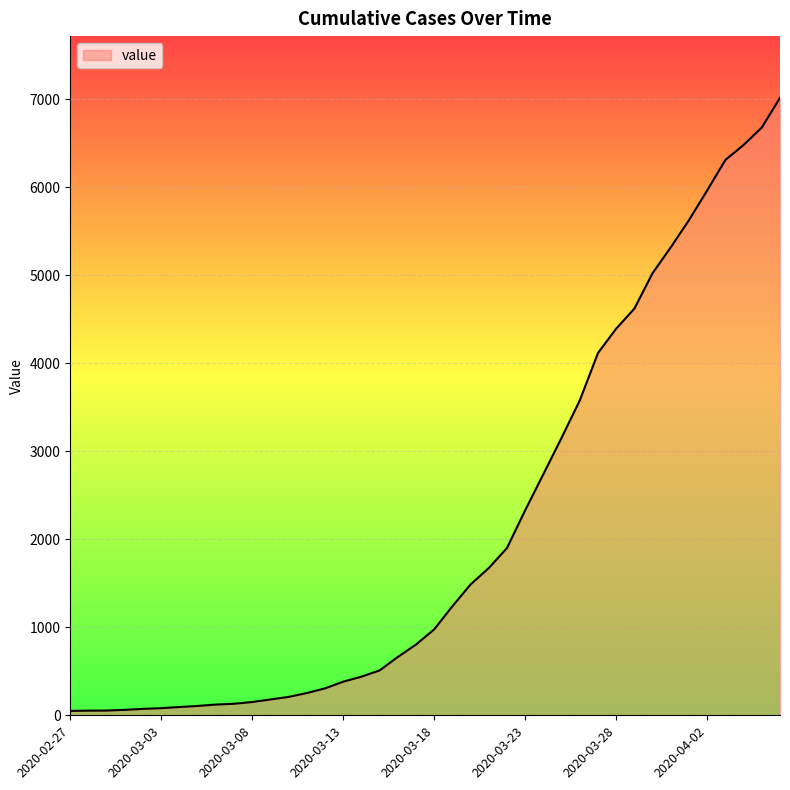

What is the maximum value shown in the chart?

7013